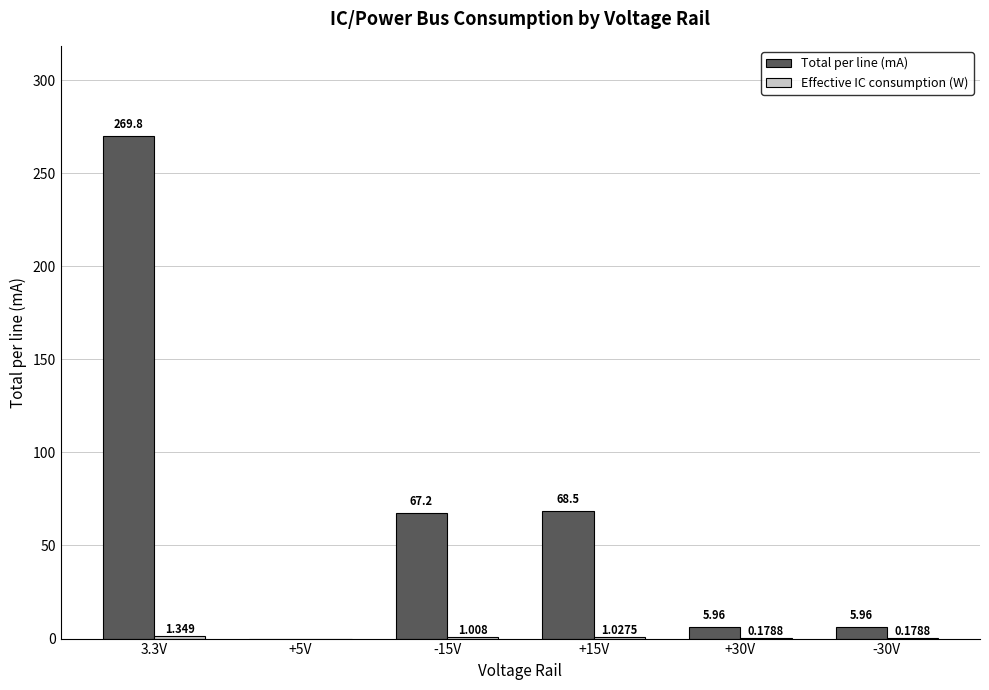

At which category is the sum across all series the highest?

3.3V